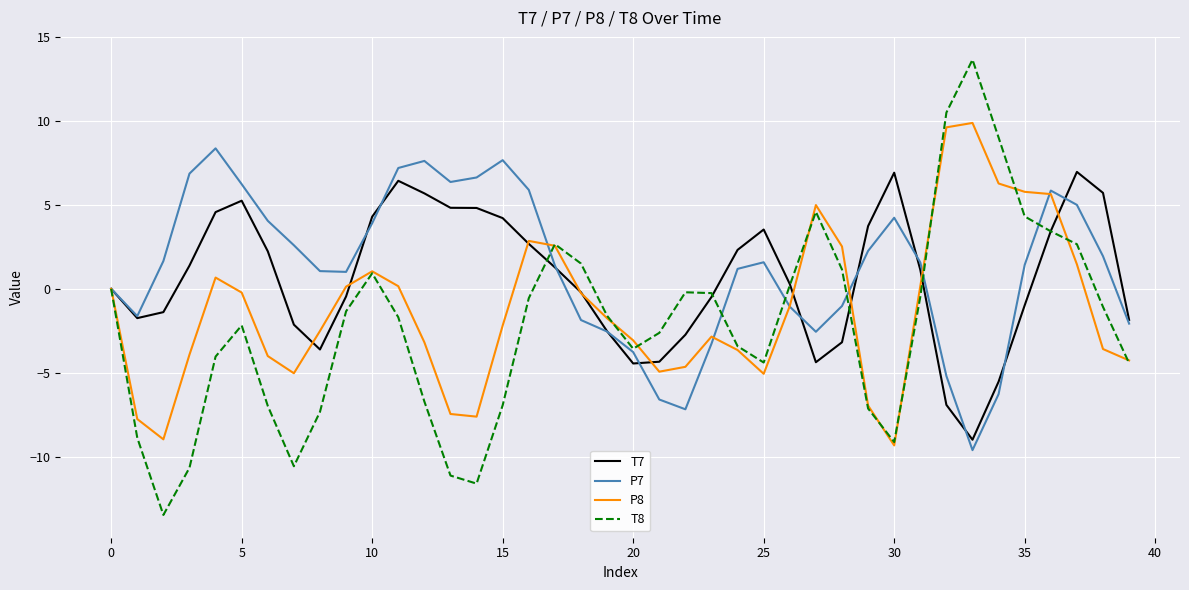

Which series has the largest range (max minus min)?

T8